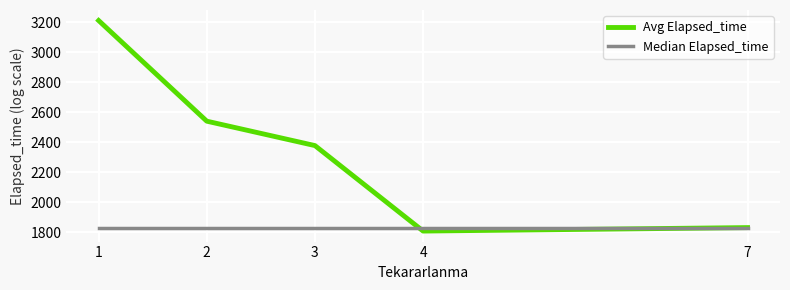

Reading left to right, extract all data points from this chart.

Avg Elapsed_time: 3210.6	2540.8	2378.4	1809.6	1832.5
Median Elapsed_time: 1832.5	1832.5	1832.5	1832.5	1832.5